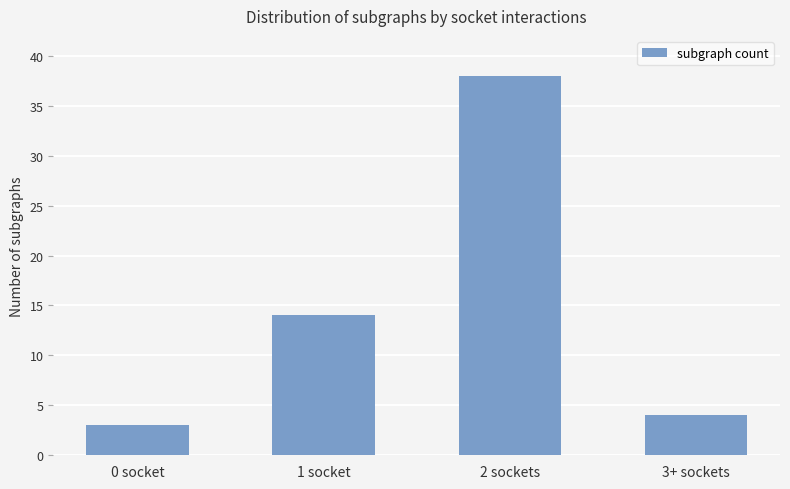

Reading left to right, transcribe all the data shown in this chart.

0 socket=3	1 socket=14	2 sockets=38	3+ sockets=4